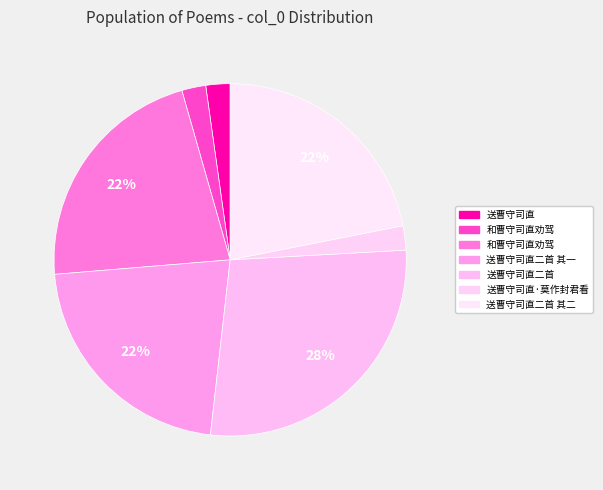

Count the number of slices in the pie.

7